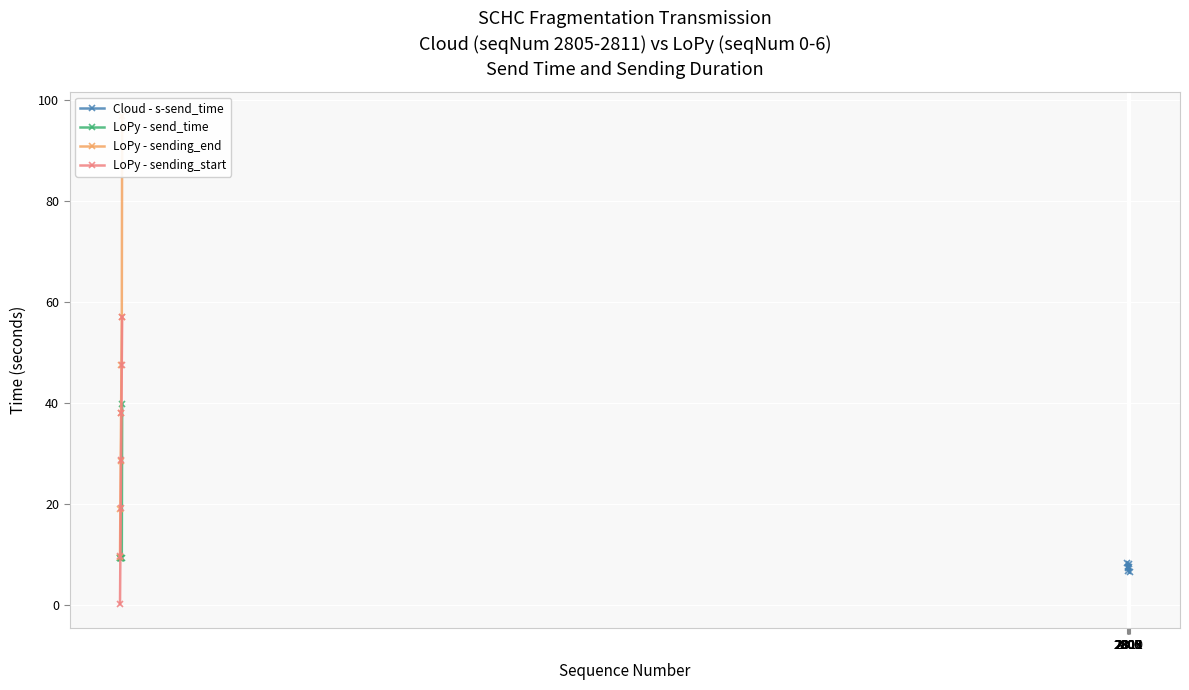

What is the highest value of the LoPy - sending_start series?

57.0